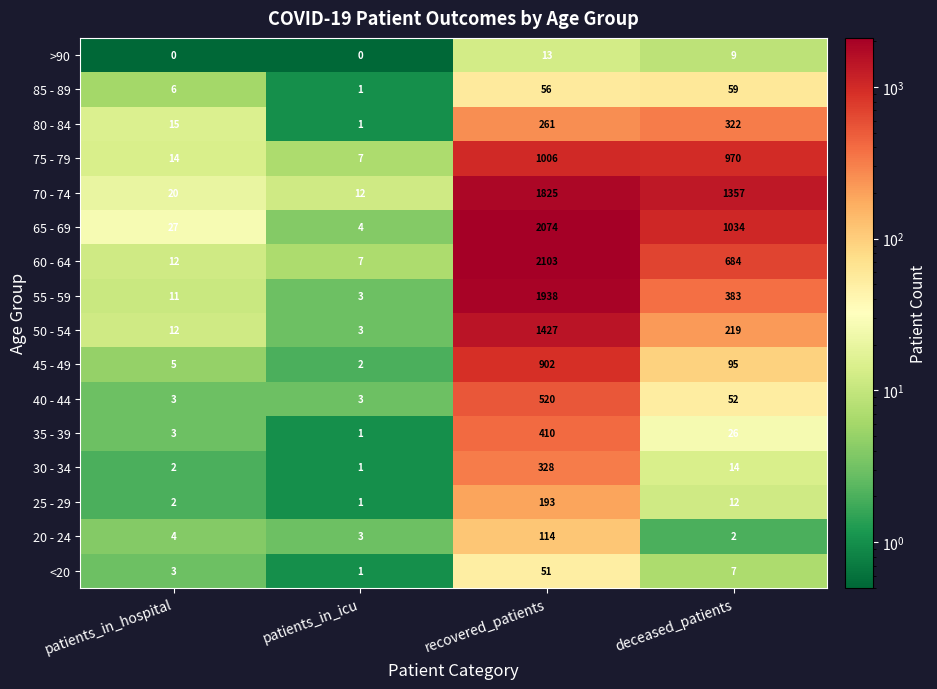

The value of 30 - 34 at patients_in_hospital is 3. True or false?

False